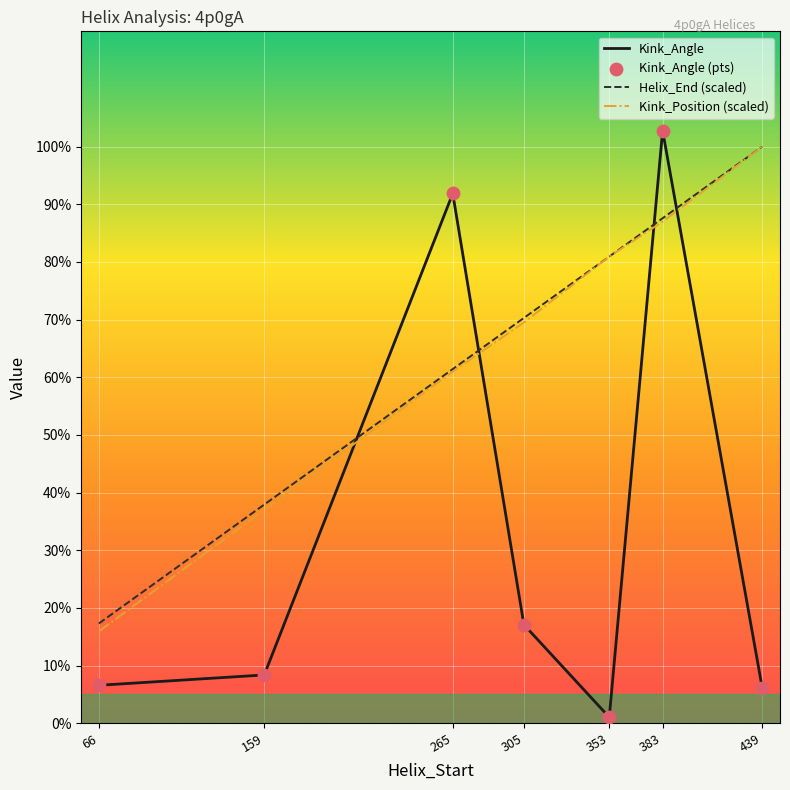

What is the total value across all series at 353?

162.9